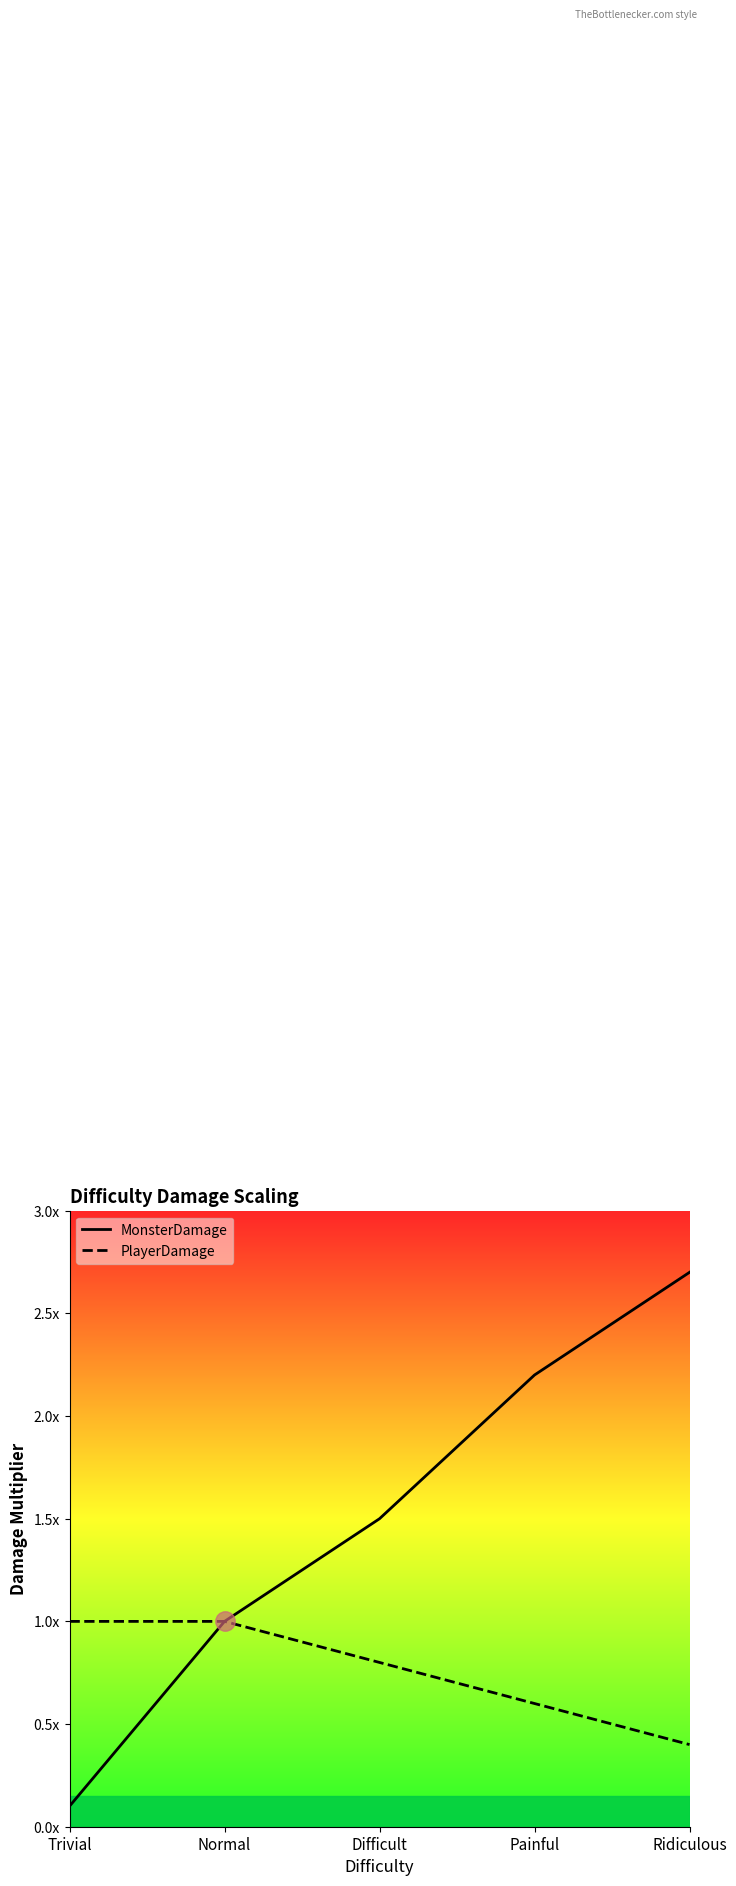

What is the difference between the MonsterDamage values at Difficult and Ridiculous?

1.2